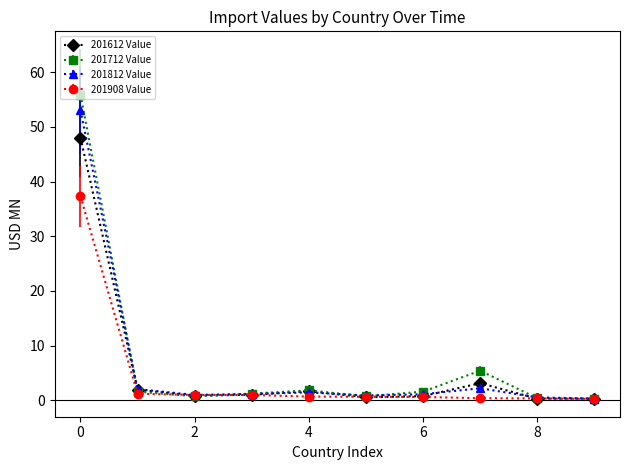

Does the chart display data point markers on the line(s)?

Yes